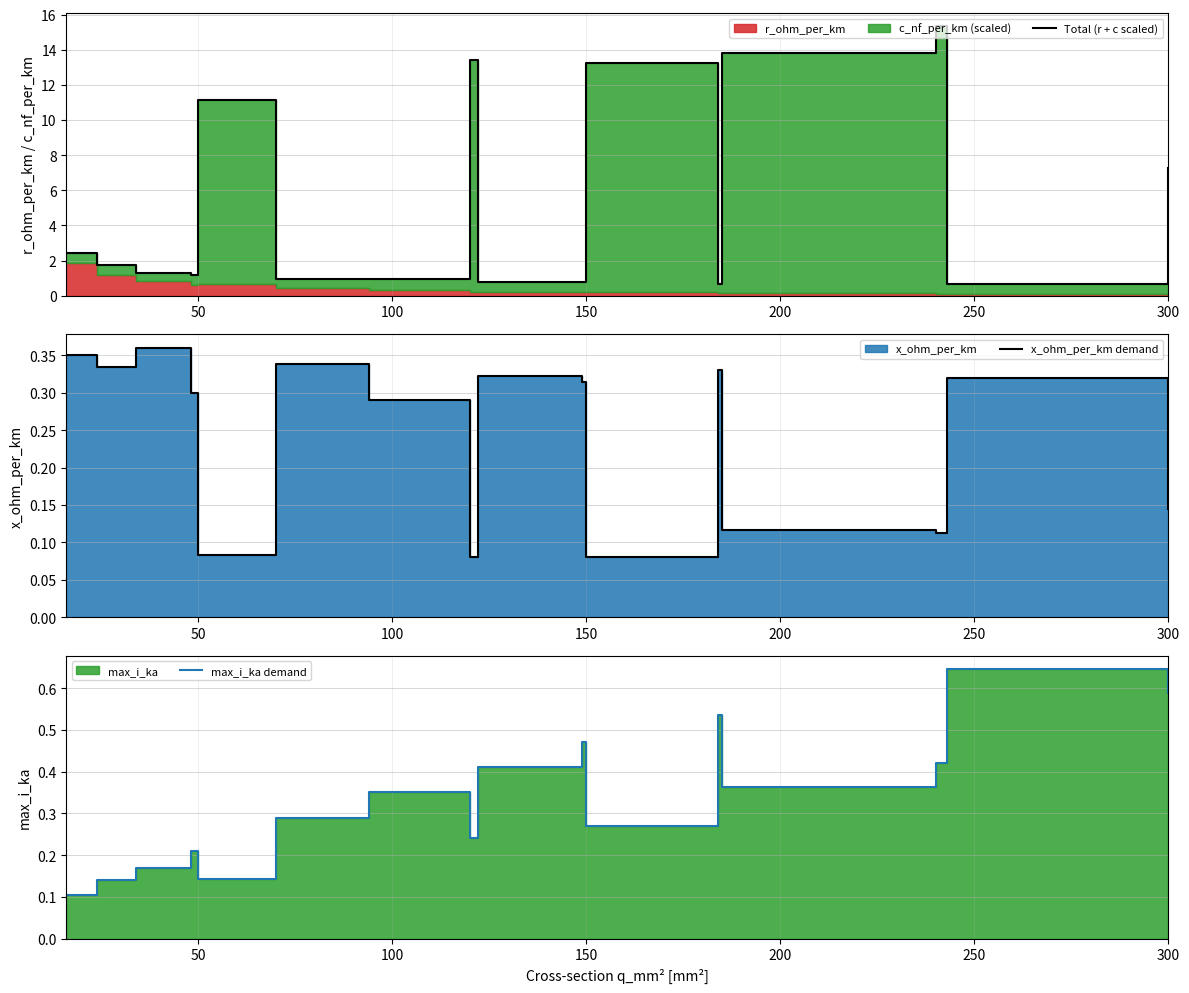

At how many categories does at least one series exceed 2?

7